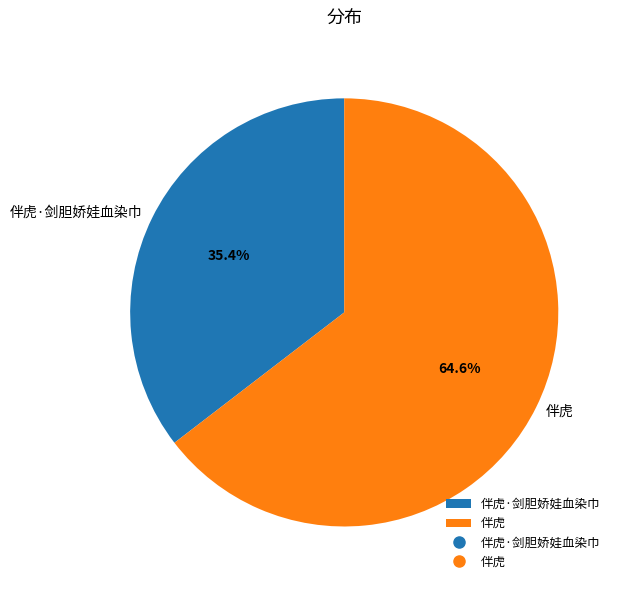

What is the total percentage of 伴虎 and 伴虎·剑胆娇娃血染巾?

100.0%